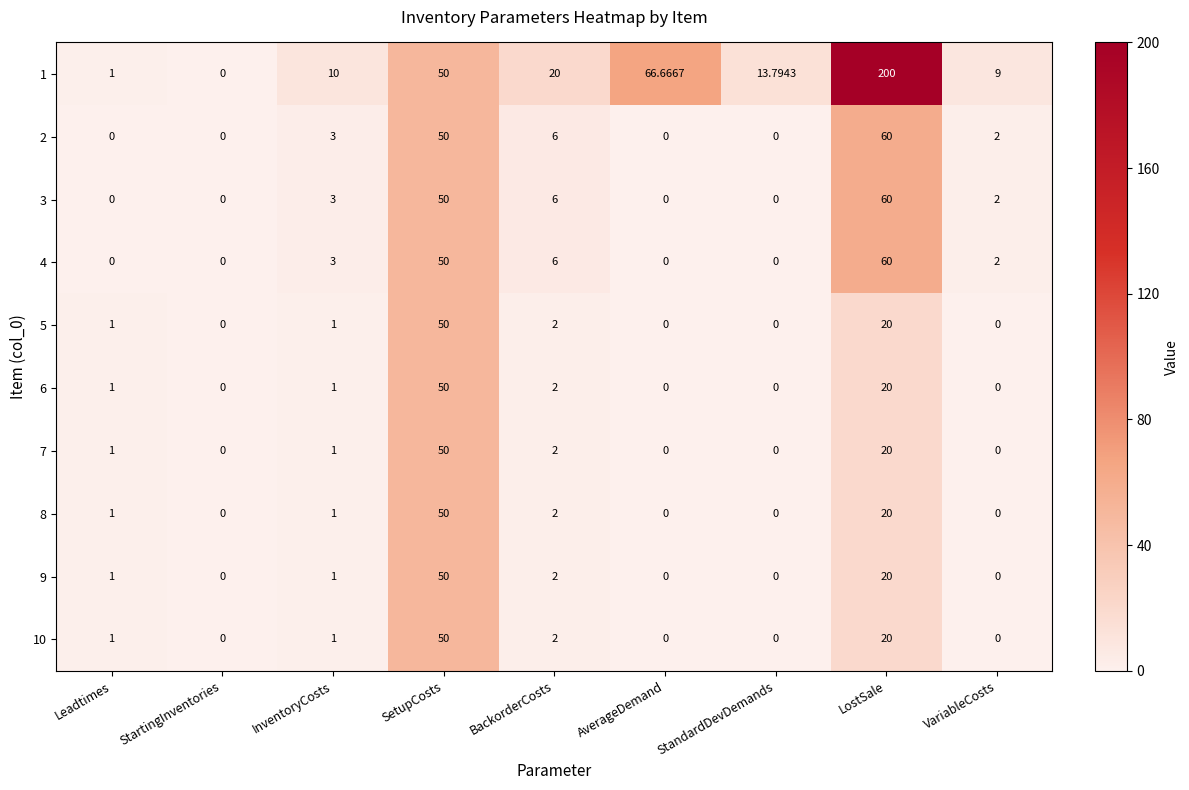

Where is 7 nearest to the value 25?

LostSale